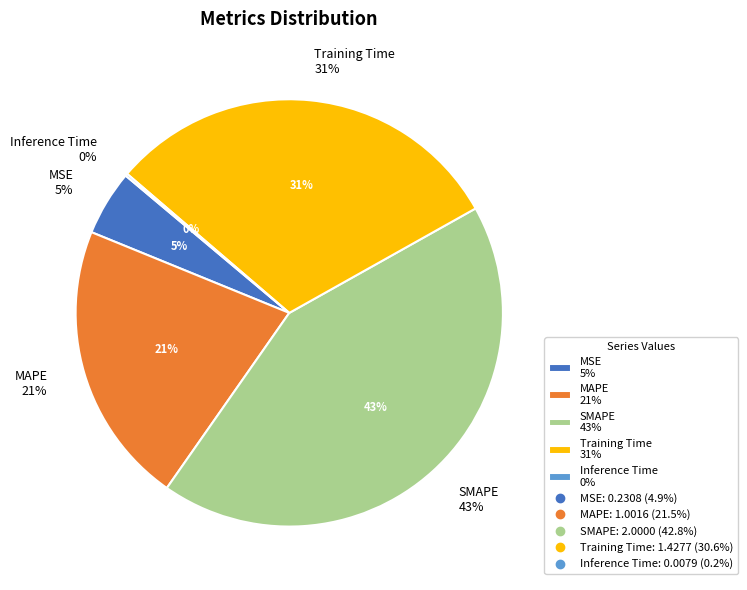

What portion of the pie excludes Inference Time?

99.8%